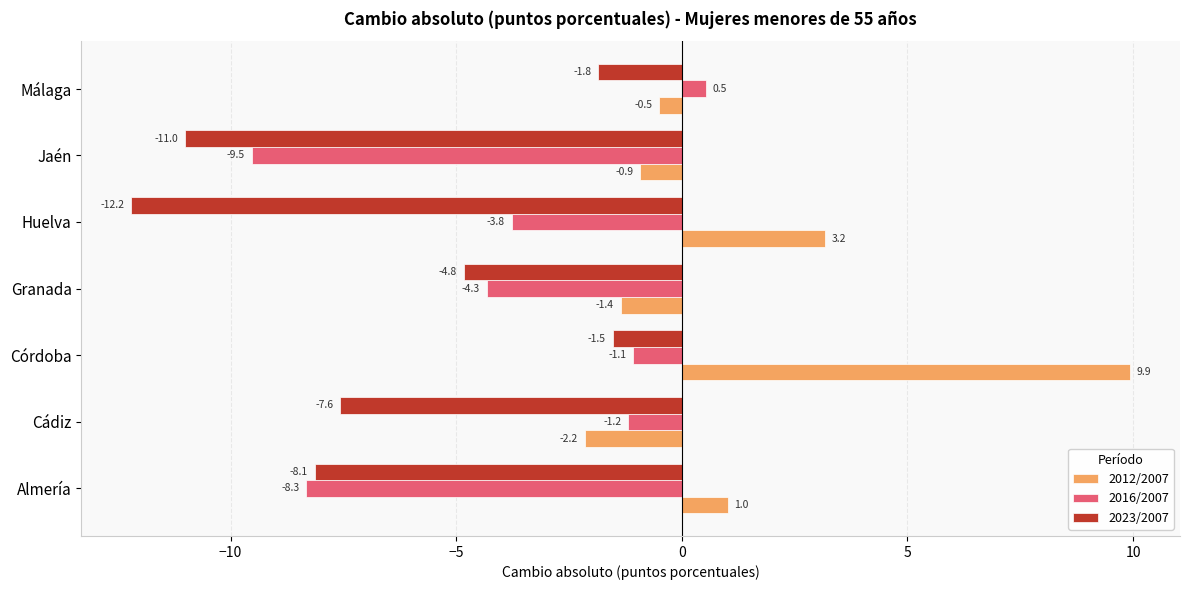

Is the value of 2012/2007 at Cádiz greater than the value of 2023/2007 at Huelva?

Yes